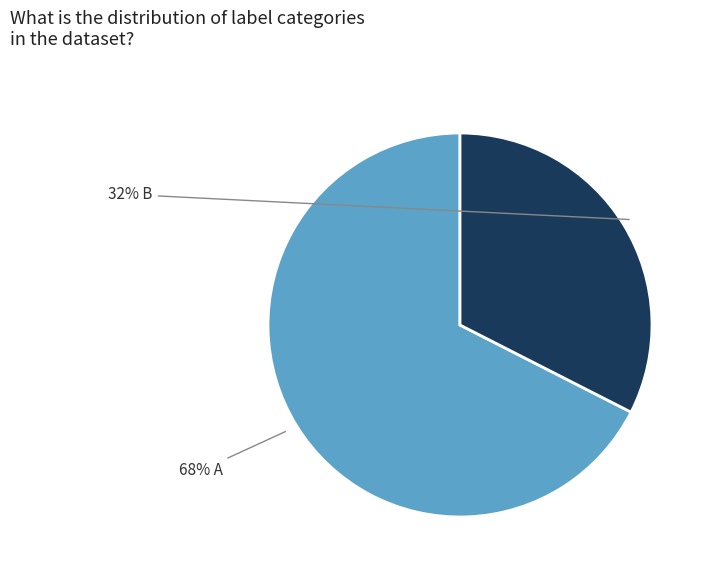

To the nearest percent, what is the average slice percentage?

50%